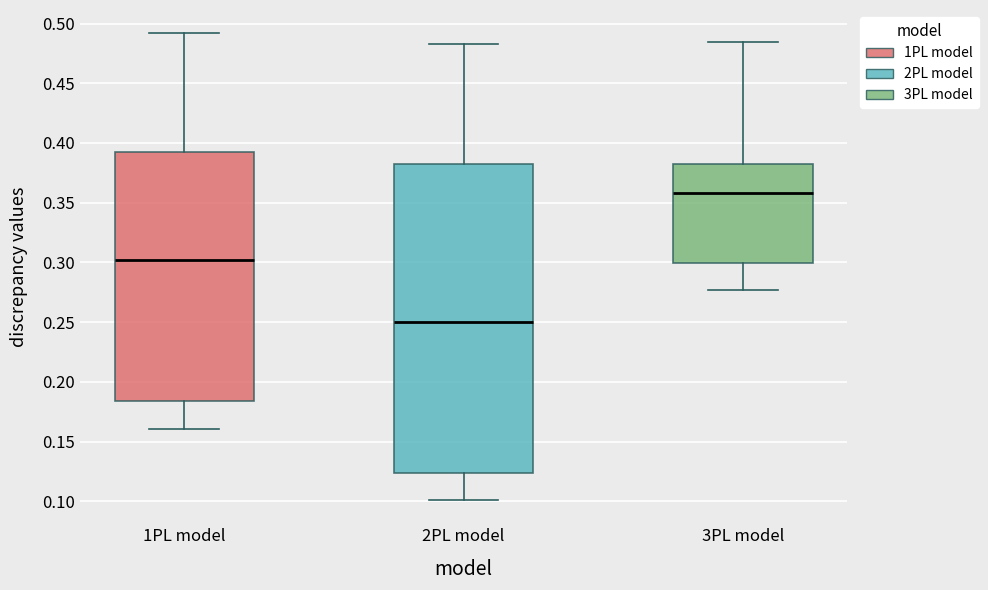

Which box is the tallest, from its lower edge to its upper edge?

2PL model